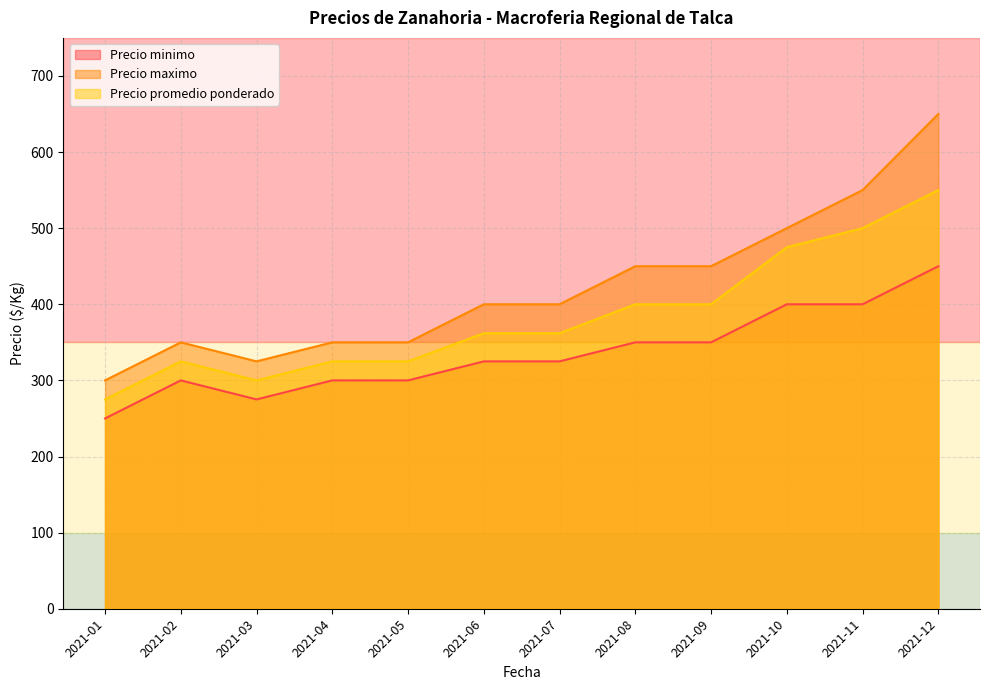

What value does the Precio promedio ponderado series have at 2021-09?

400